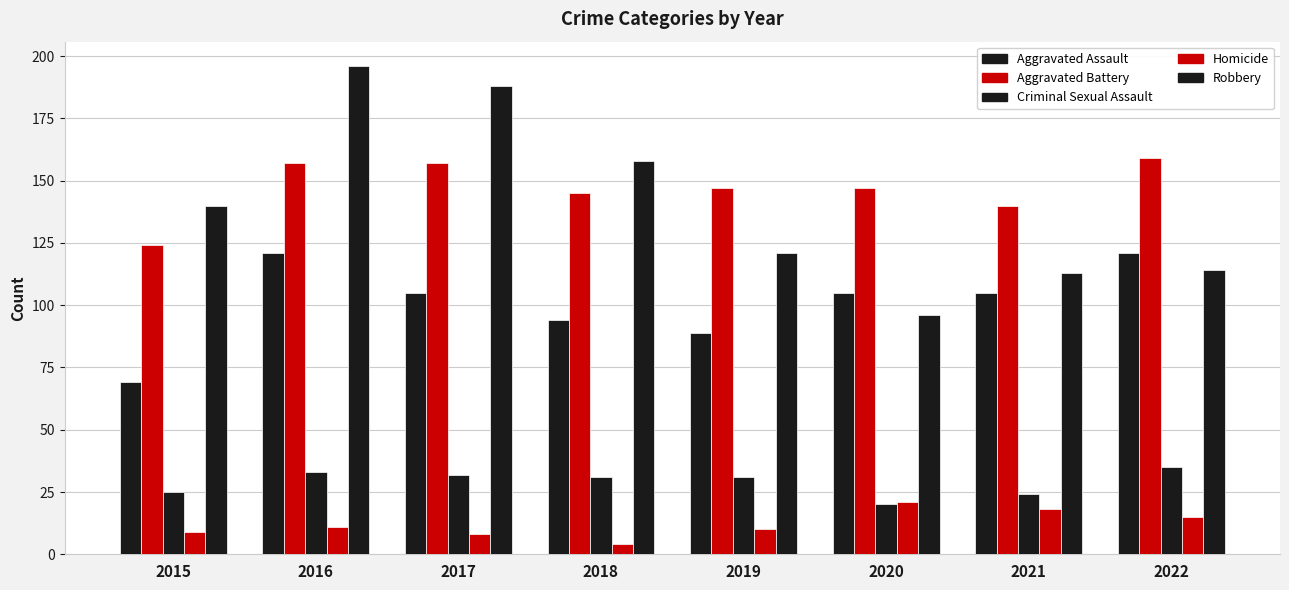

What is the approximate value of Robbery at 2018, to the nearest 5?

160